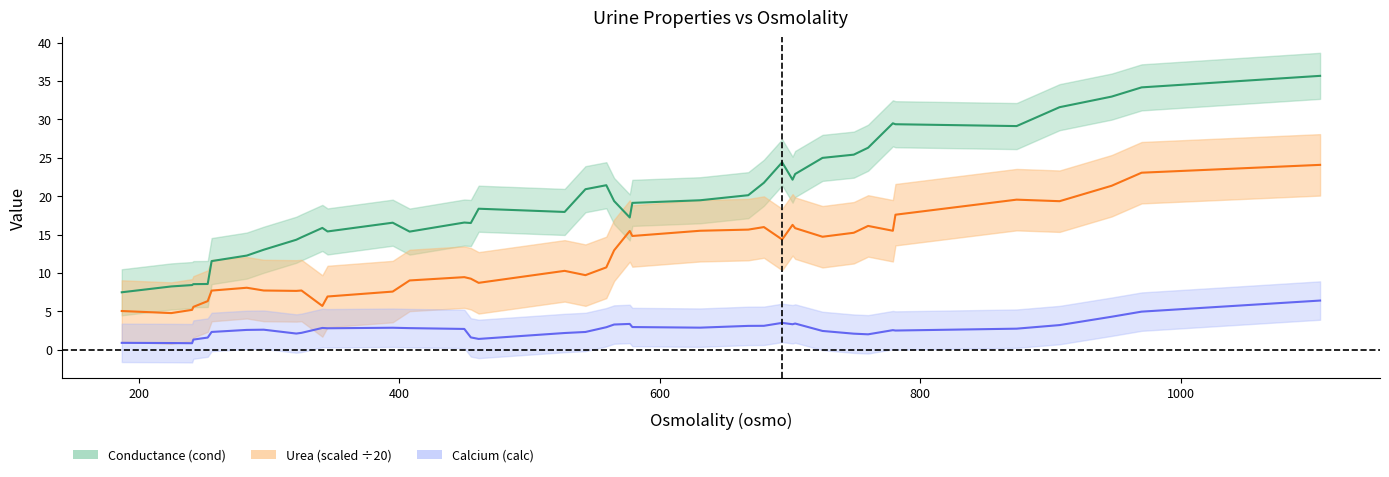

Reading left to right, transcribe all the data shown in this chart.

cond_line: 7.5	8.2	8.4	8.5	8.6	11.5	12.3	13.0	14.3	14.6	15.9	15.4	16.5	15.4	16.6	16.5	18.4	17.9	20.9	21.4	19.4	17.2	19.1	19.5	20.1	21.7	24.4	22.1	22.9	25.0	25.4	26.3	29.5	29.4	29.1	31.6	33.0	34.2	35.7
urea_line: 5.0	4.8	5.2	5.6	6.3	7.7	8.1	7.7	7.7	7.7	5.7	6.9	7.6	9.0	9.5	9.2	8.7	10.3	9.7	10.7	12.9	15.5	14.8	15.5	15.6	16.0	14.3	16.3	15.8	14.7	15.2	16.1	15.5	17.6	19.5	19.3	21.4	23.1	24.1
calc_line: 0.9	0.9	0.8	1.3	1.6	2.3	2.6	2.6	2.1	2.2	2.8	2.8	2.9	2.8	2.7	1.6	1.4	2.2	2.3	2.9	3.3	3.4	3.0	2.9	3.1	3.1	3.5	3.3	3.4	2.4	2.1	2.0	2.5	2.5	2.7	3.2	4.3	5.0	6.4